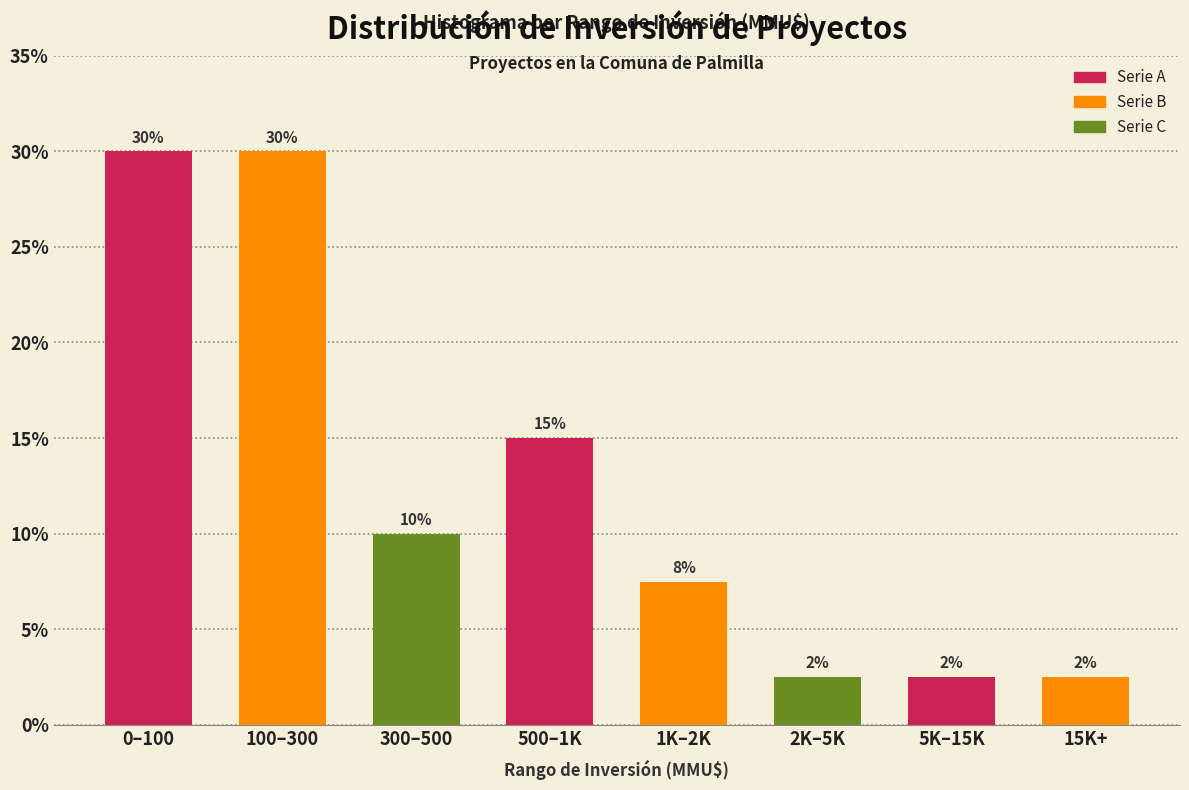

What is the approximate value at 0–100?

30.0